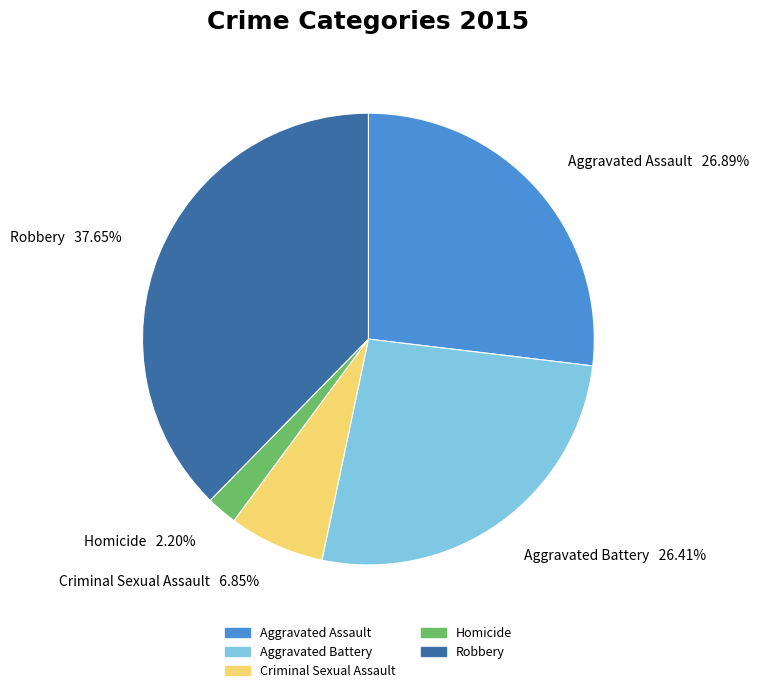

To the nearest percent, what is the combined percentage of Homicide and Robbery?

40%